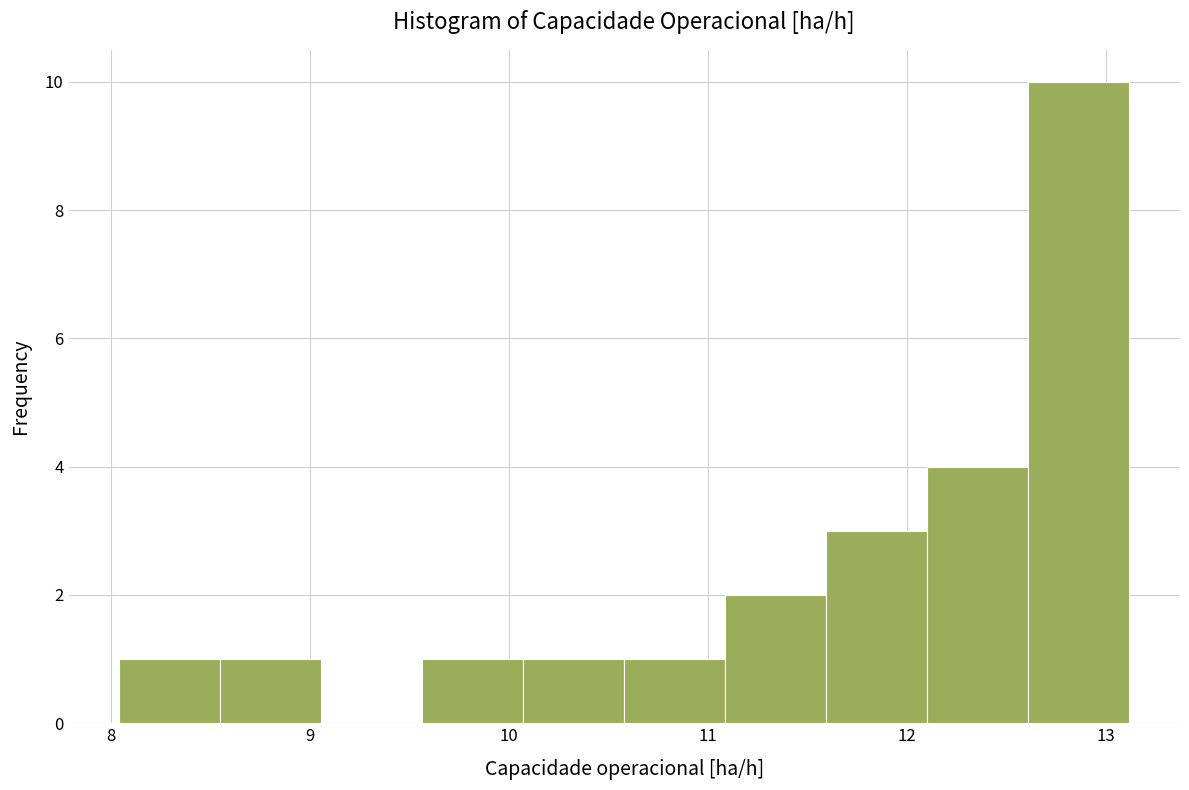

Reading left to right, transcribe this chart: for each bar, give the range it covers on the x-axis and its height. Neither the bar edges nor the heights are printed on the chart, so give them approximately, as read against the axes.

8.0 to 8.5: 1
8.5 to 9.1: 1
9.1 to 9.6: 0
9.6 to 10.1: 1
10.1 to 10.6: 1
10.6 to 11.1: 1
11.1 to 11.6: 2
11.6 to 12.1: 3
12.1 to 12.6: 4
12.6 to 13.1: 10